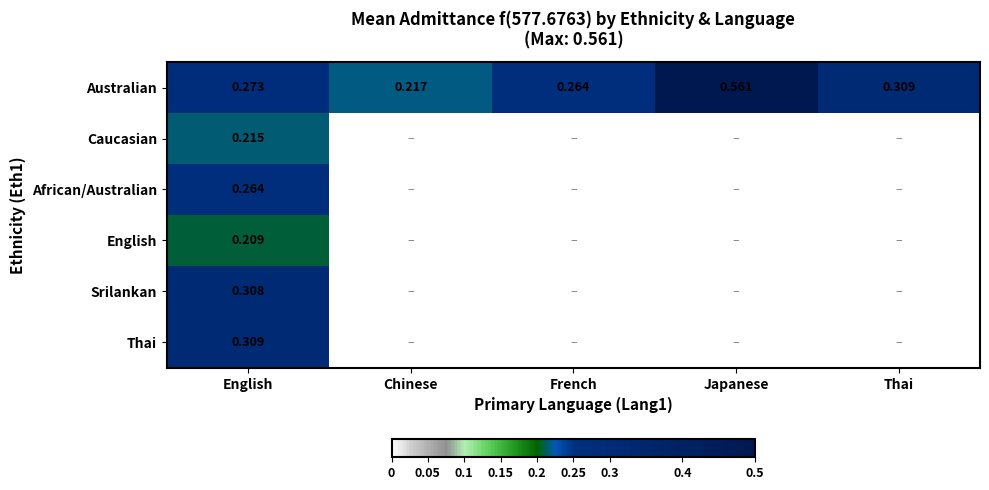

How many categories are shown in the chart?

5